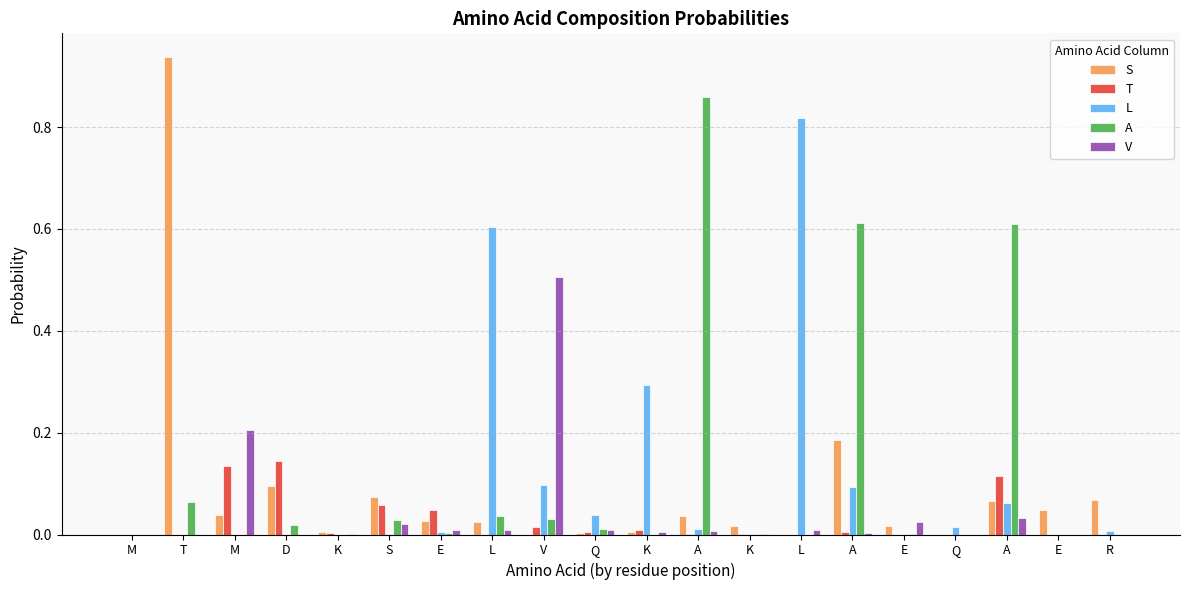

What are all the series names shown in the legend?

S, T, L, A, V